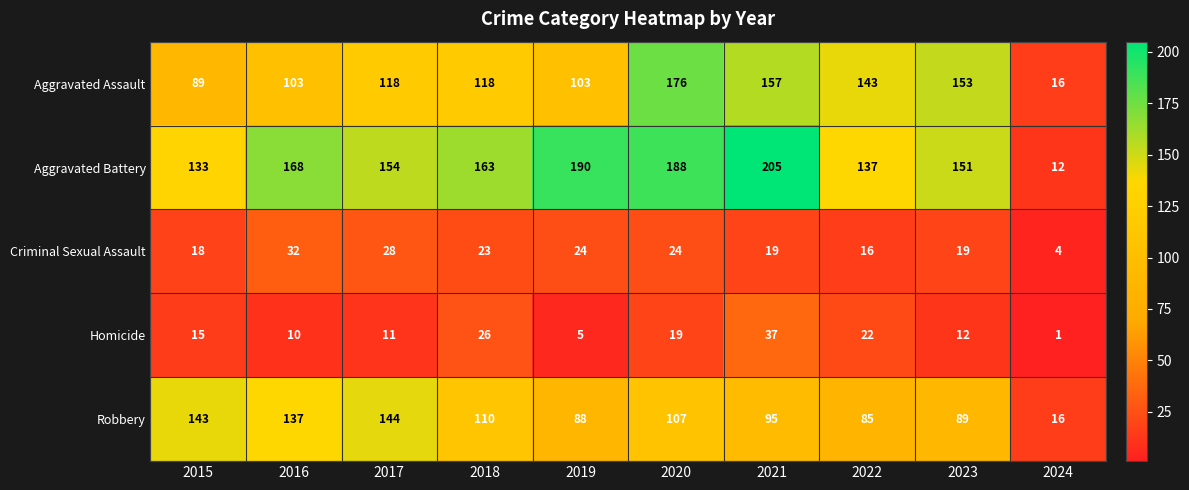

At which category is the sum across all series the highest?

2020